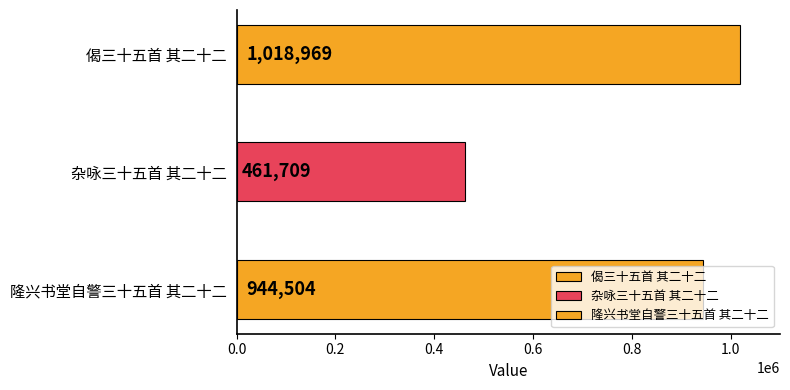

Reading left to right, list all the values displayed in this chart.

偈三十五首 其二十二=1018969	杂咏三十五首 其二十二=461709	隆兴书堂自警三十五首 其二十二=944504